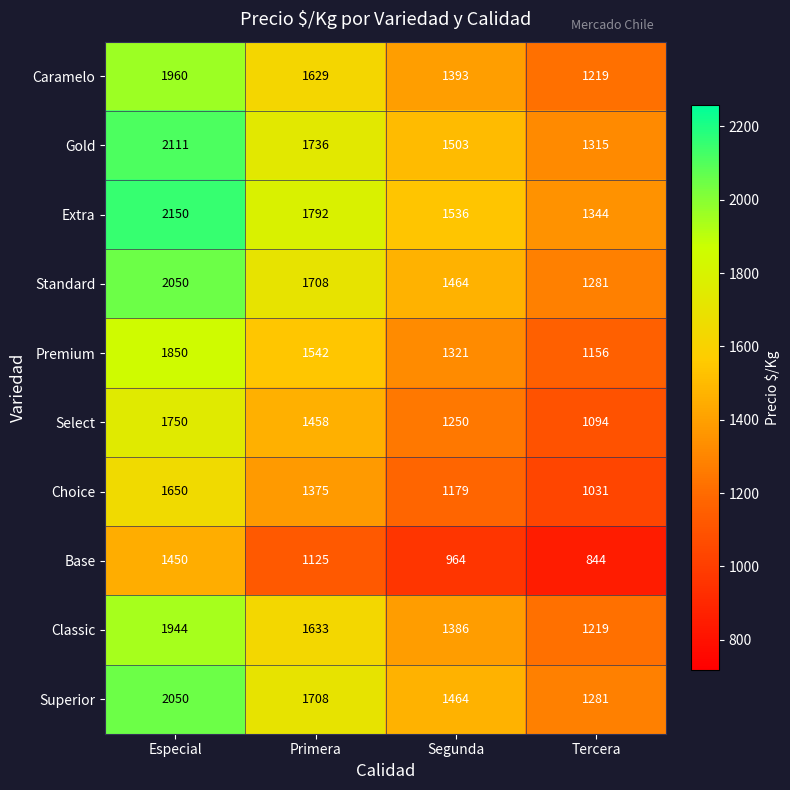

What is the sum of the Standard values at Primera and Segunda?

3172